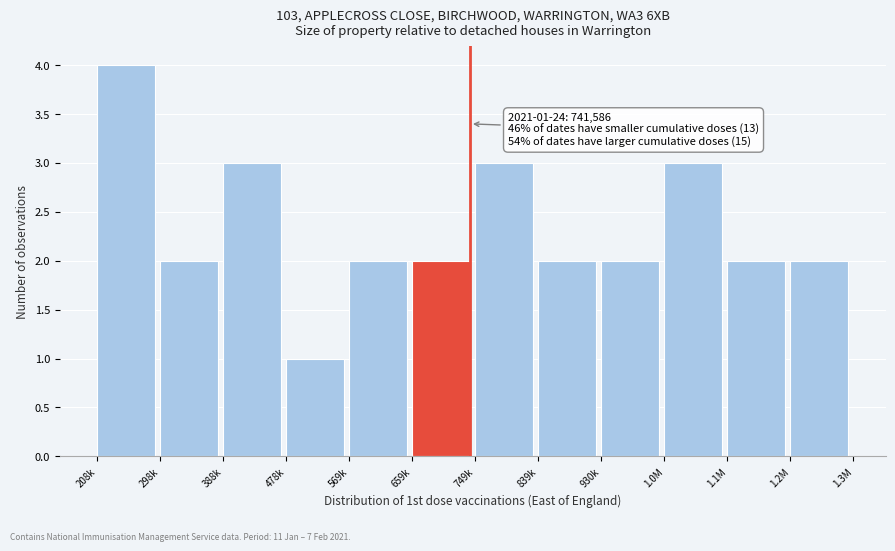

Reading left to right, what are all the values shown in this chart?

208k=4	298k=2	388k=3	478k=1	569k=2	659k=2	749k=3	839k=2	930k=2	1.0M=3	1.1M=2	1.2M=2